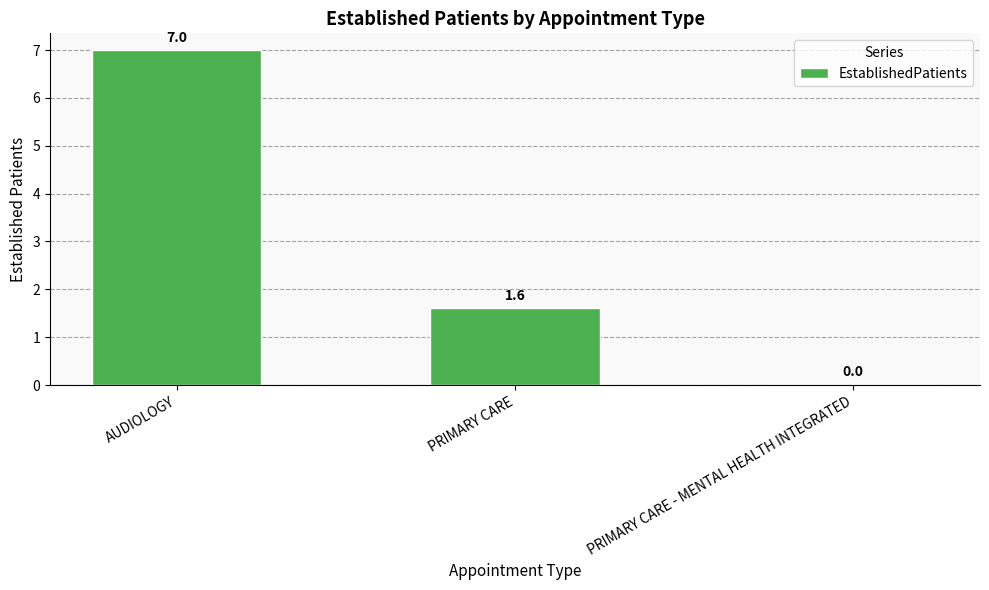

Count the values in the range 0 to 7.

3